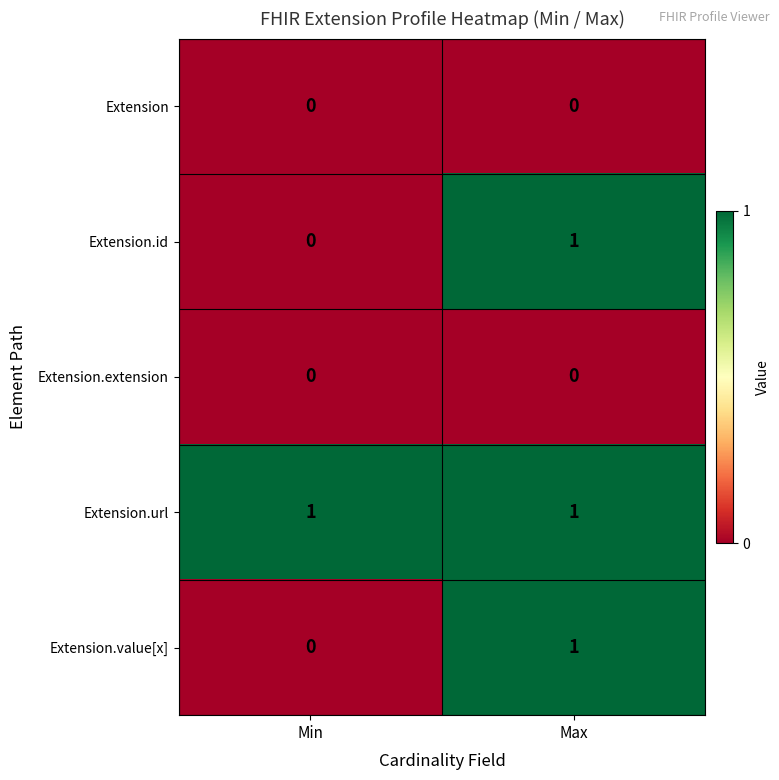

At how many categories does at least one series exceed 0?

2